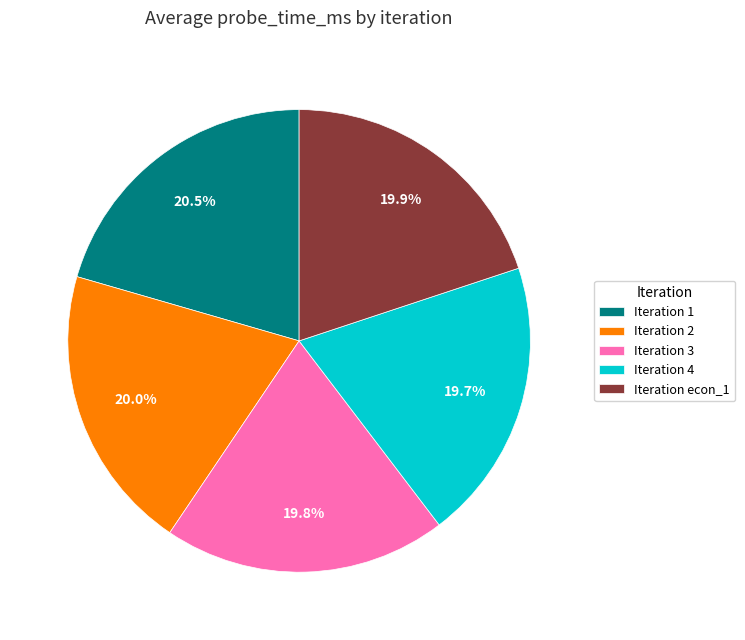

Is there any slice that represents more than half of the pie?

No